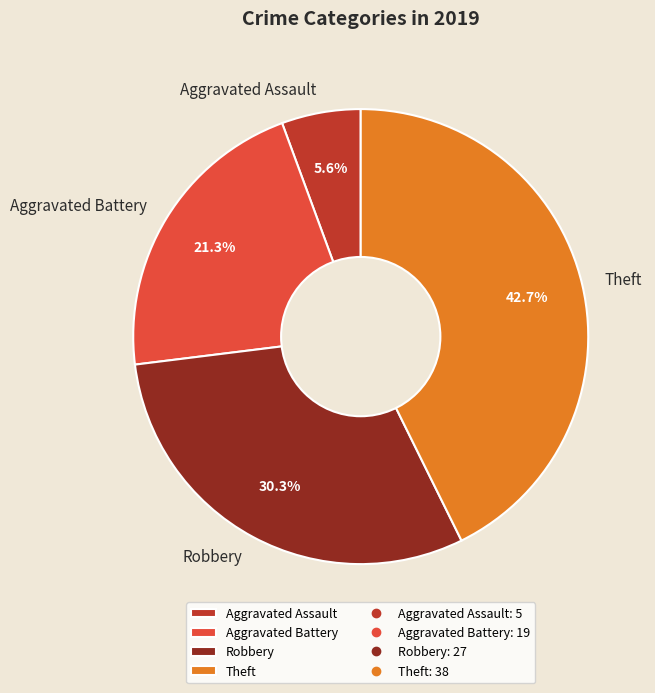

Which has a higher value, Aggravated Battery or Theft?

Theft